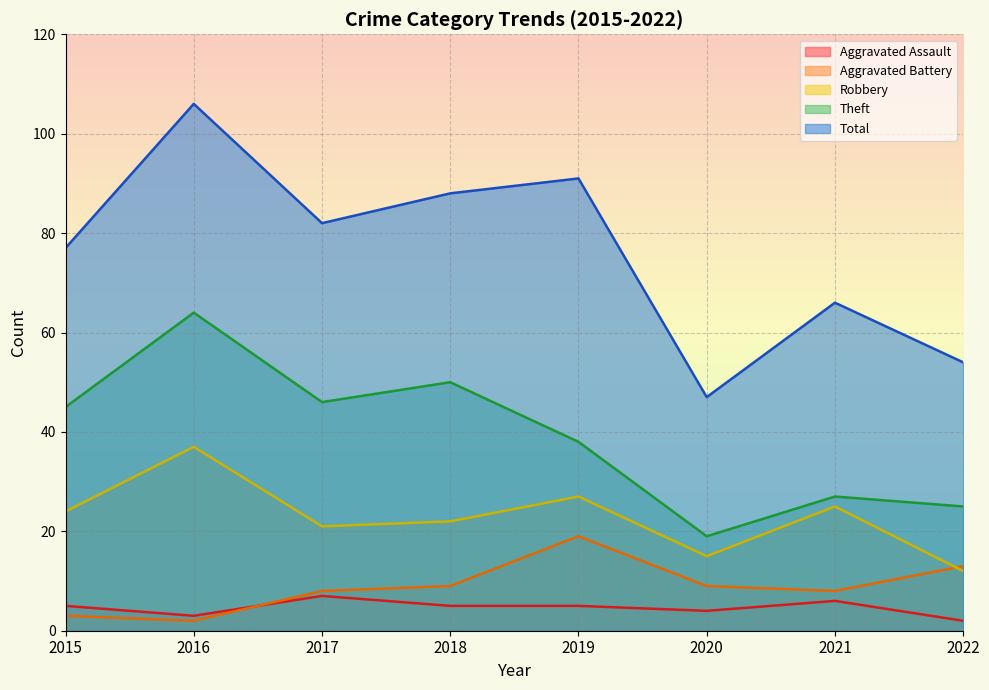

True or false: Theft and Total cross at least once.

False